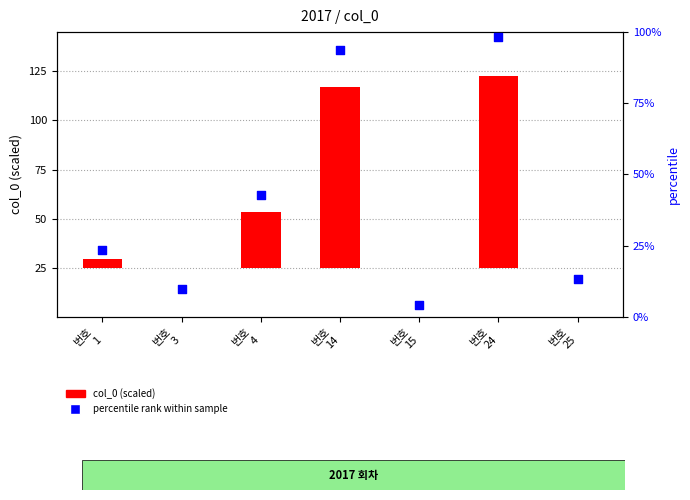

Which series reaches the minimum Y coordinate?

col_0 (scaled)